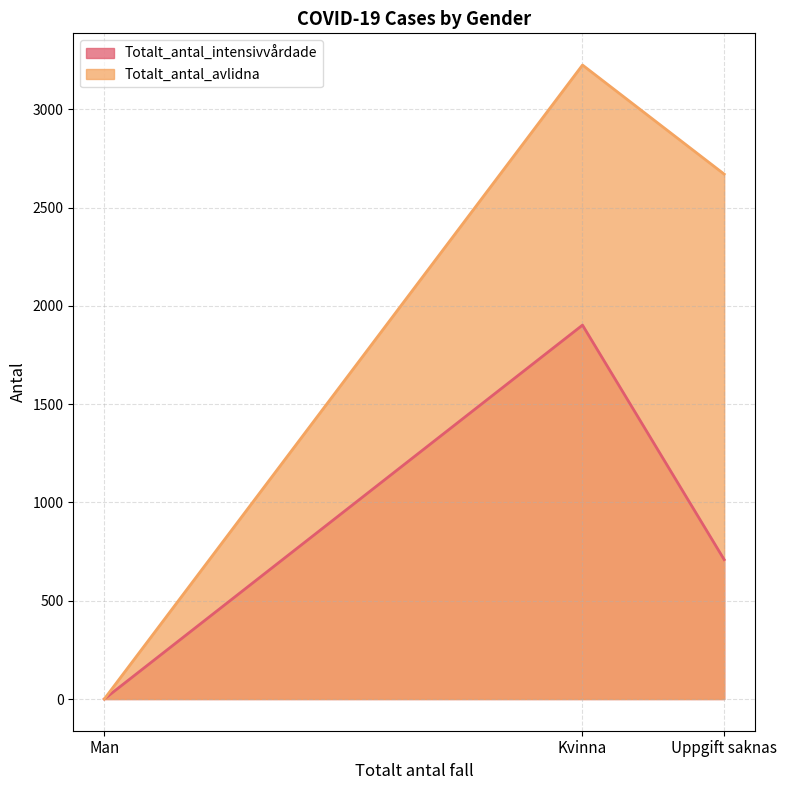

Count the number of categories in the chart.

3